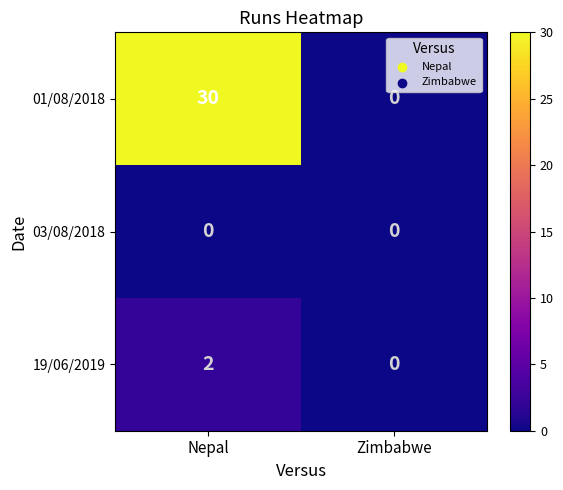

List the series in order of their peak value, highest first.

01/08/2018, 19/06/2019, 03/08/2018